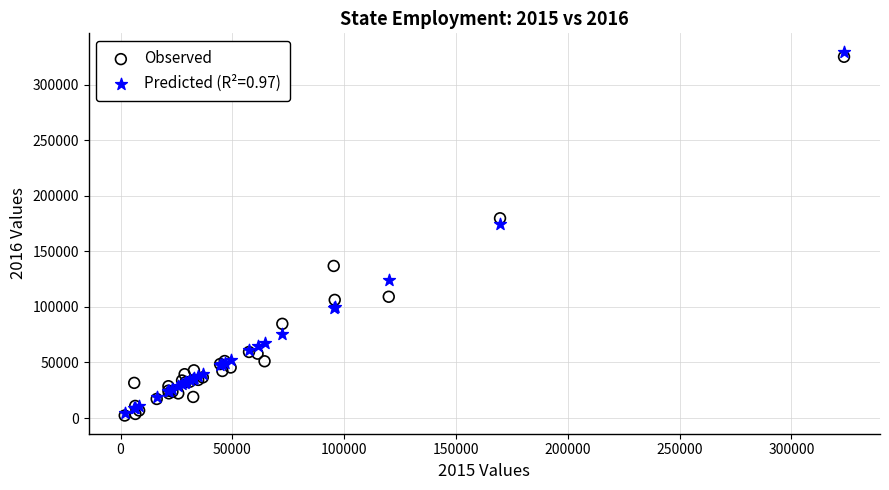

In the Observed series, what Y value is closest to 163637?

179720.0